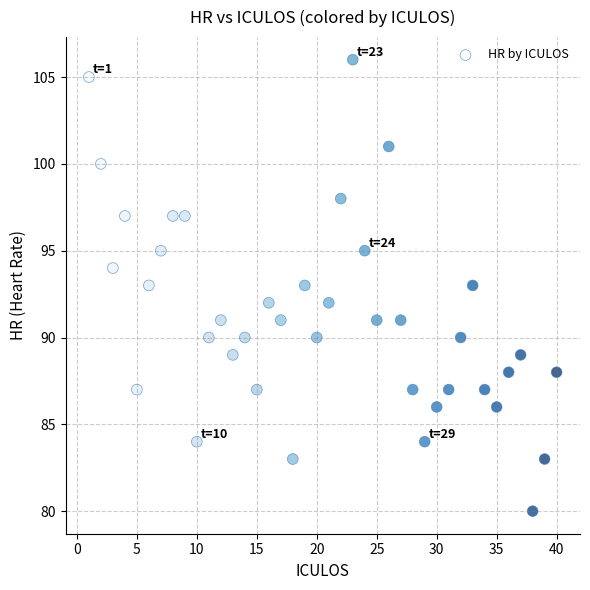

What is the range of Y values (max minus min)?

26